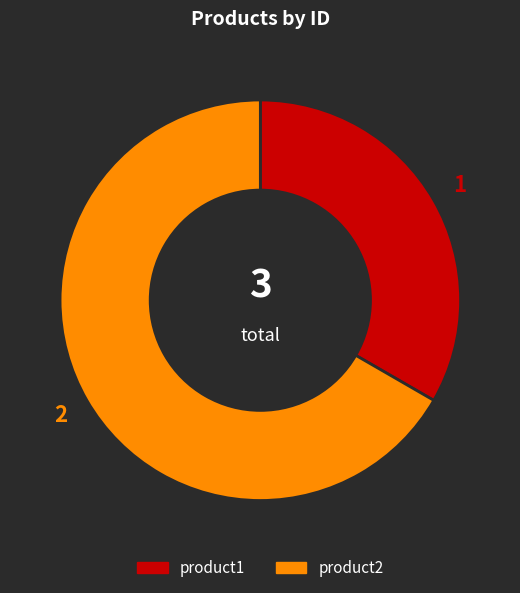

Which slice is the largest?

product2